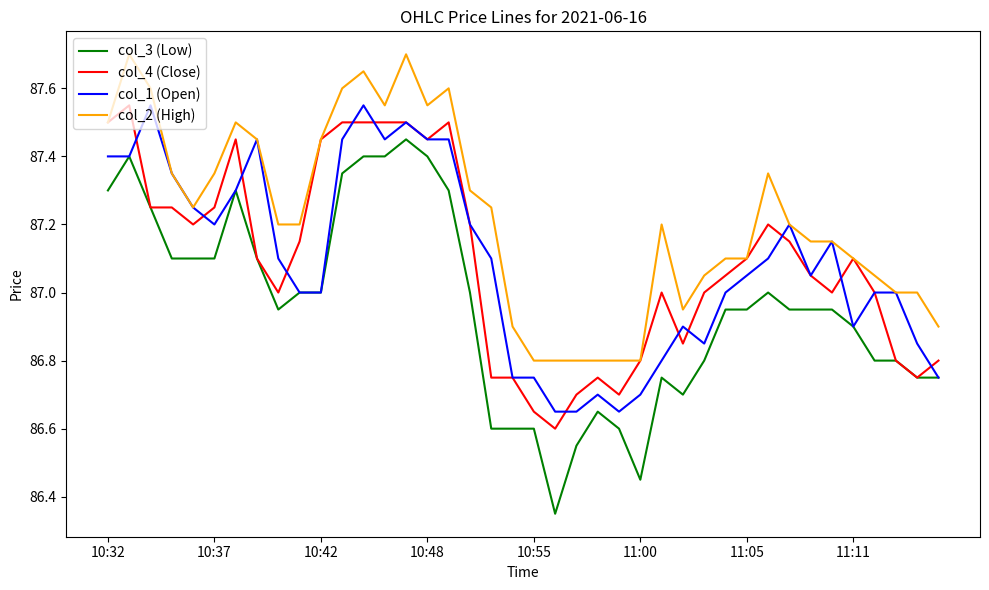

What is the lowest value of the col_4 (Close) series?

86.6